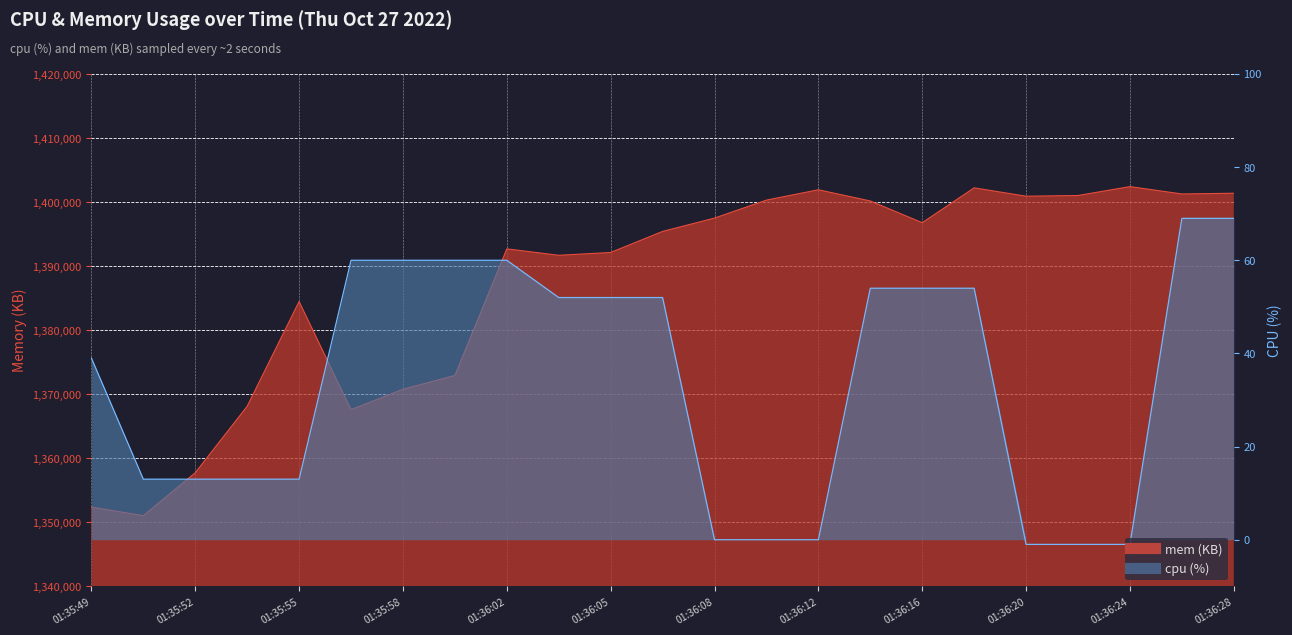

Is it true that cpu equals 60 at 01:36:02?

True